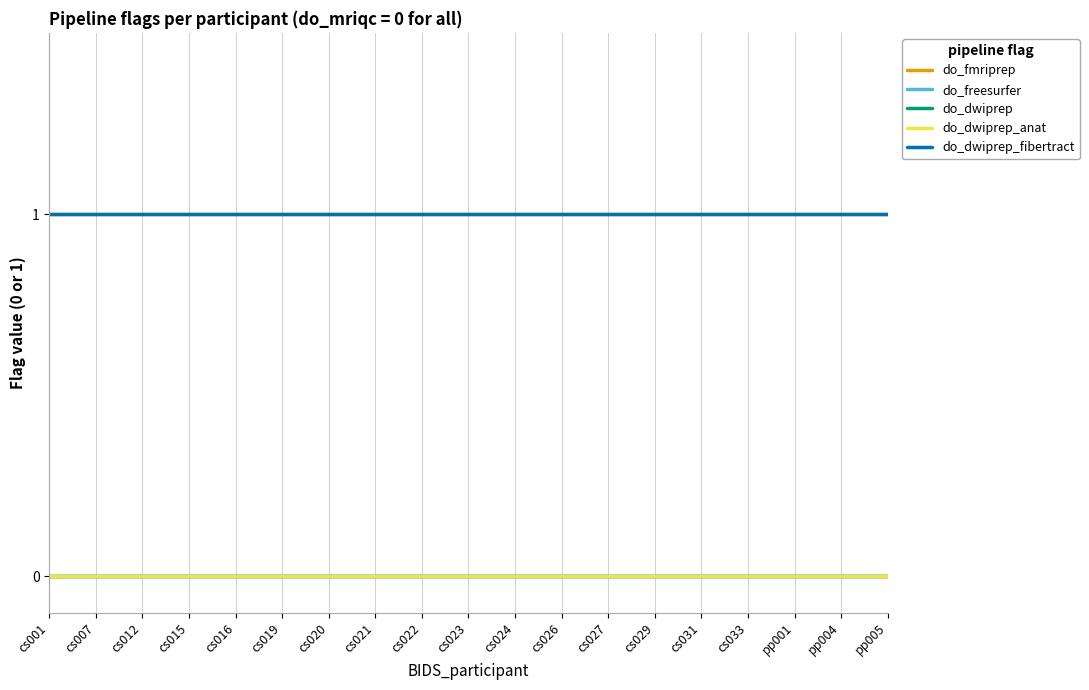

True or false: do_fmriprep has more than 1 interior local peaks.

False